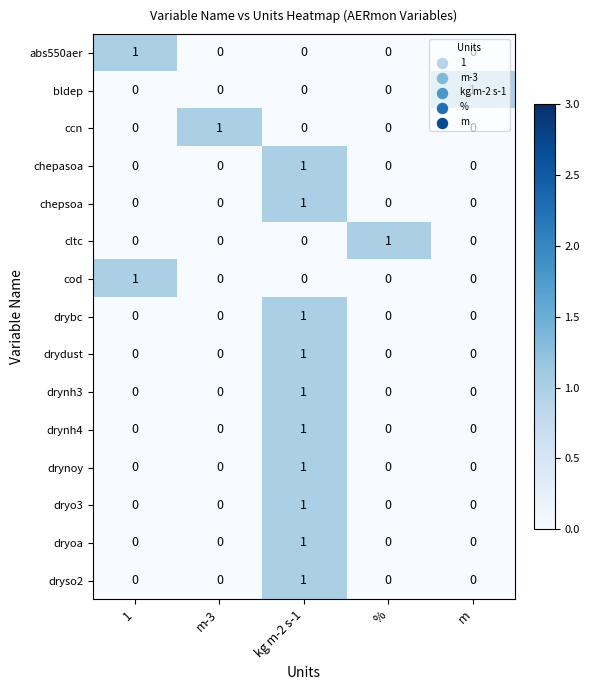

The value of dryo3 at kg m-2 s-1 is 0. True or false?

False